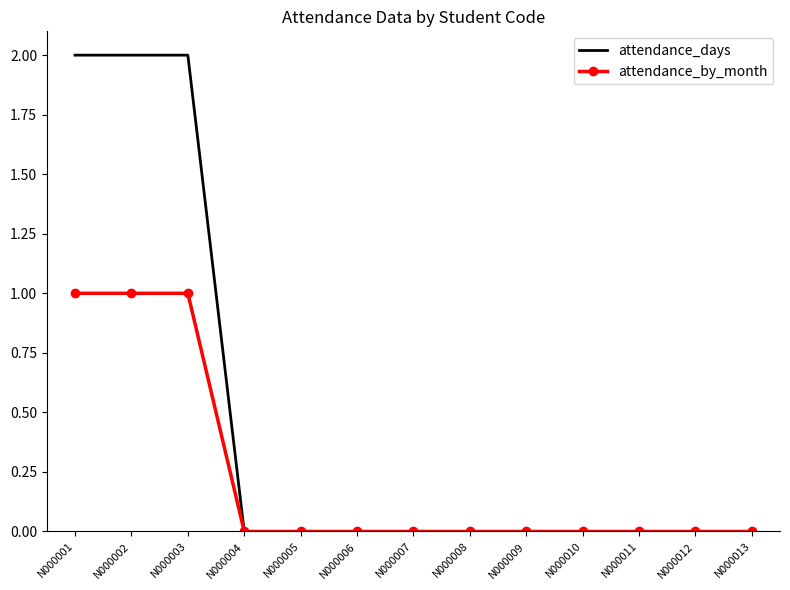

List the series in order of their overall mean, highest first.

attendance_days, attendance_by_month